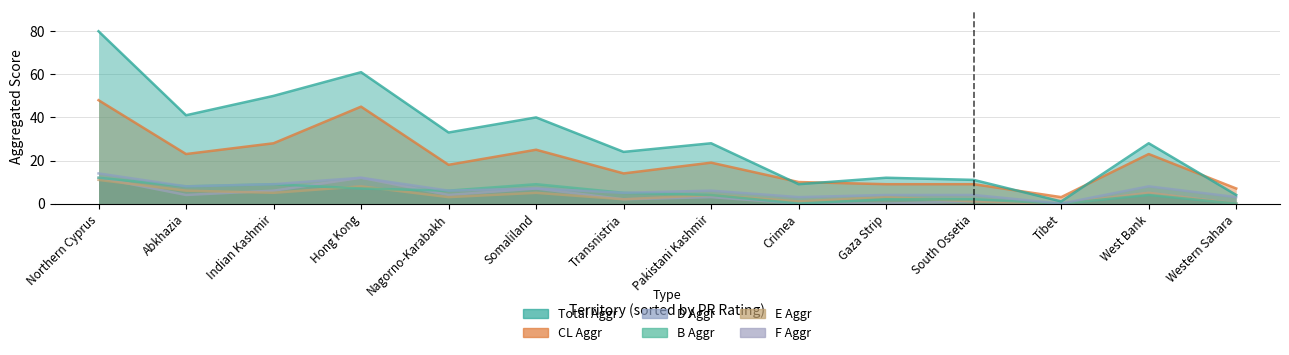

Reading left to right, extract all data points from this chart.

Total Aggr: Abkhazia=41	Crimea=9	Gaza Strip=12	Hong Kong=61	Indian Kashmir=50	Nagorno-Karabakh=33	Northern Cyprus=80	Pakistani Kashmir=28	Somaliland=40	South Ossetia=11	Tibet=1	Transnistria=24	West Bank=28	Western Sahara=4
CL Aggr: Abkhazia=23	Crimea=10	Gaza Strip=9	Hong Kong=45	Indian Kashmir=28	Nagorno-Karabakh=18	Northern Cyprus=48	Pakistani Kashmir=19	Somaliland=25	South Ossetia=9	Tibet=3	Transnistria=14	West Bank=23	Western Sahara=7
D Aggr: Abkhazia=8	Crimea=3	Gaza Strip=4	Hong Kong=12	Indian Kashmir=9	Nagorno-Karabakh=6	Northern Cyprus=14	Pakistani Kashmir=6	Somaliland=7	South Ossetia=4	Tibet=0	Transnistria=5	West Bank=8	Western Sahara=3
B Aggr: Abkhazia=8	Crimea=0	Gaza Strip=2	Hong Kong=7	Indian Kashmir=9	Nagorno-Karabakh=6	Northern Cyprus=12	Pakistani Kashmir=4	Somaliland=9	South Ossetia=2	Tibet=0	Transnistria=5	West Bank=4	Western Sahara=0
E Aggr: Abkhazia=6	Crimea=1	Gaza Strip=3	Hong Kong=8	Indian Kashmir=5	Nagorno-Karabakh=3	Northern Cyprus=11	Pakistani Kashmir=4	Somaliland=5	South Ossetia=1	Tibet=0	Transnistria=2	West Bank=5	Western Sahara=0
F Aggr: Abkhazia=4	Crimea=0	Gaza Strip=0	Hong Kong=12	Indian Kashmir=6	Nagorno-Karabakh=4	Northern Cyprus=12	Pakistani Kashmir=3	Somaliland=7	South Ossetia=1	Tibet=0	Transnistria=2	West Bank=5	Western Sahara=0